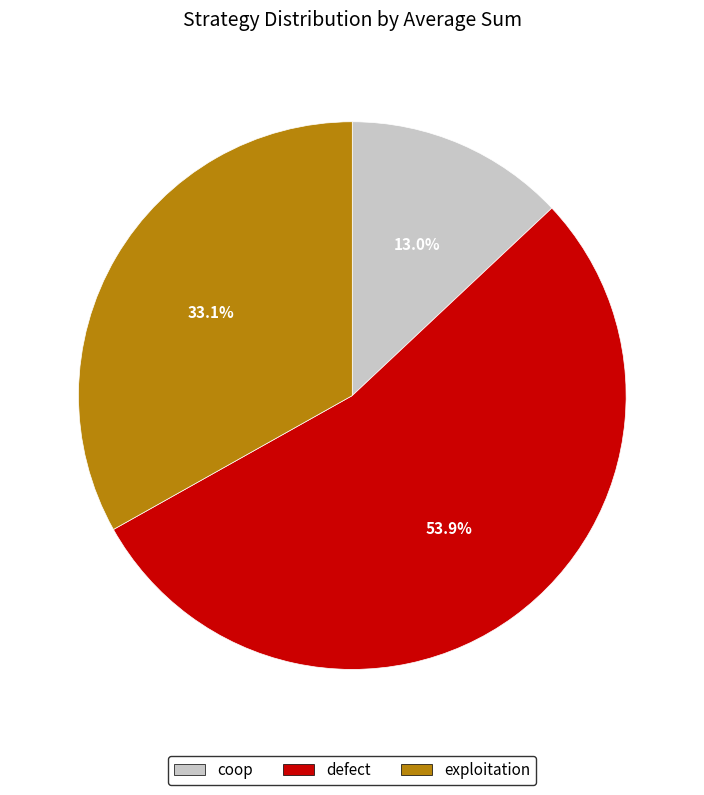

To the nearest percent, what percentage of the pie is coop?

13%